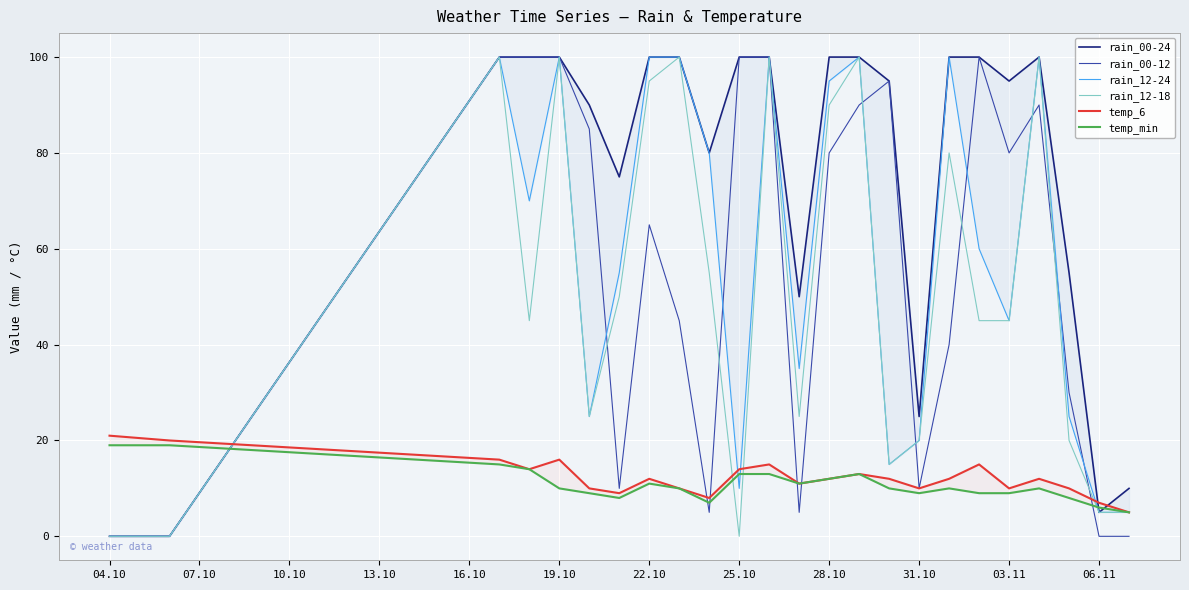

How many interior local valleys does the rain_12-24 series have?

6